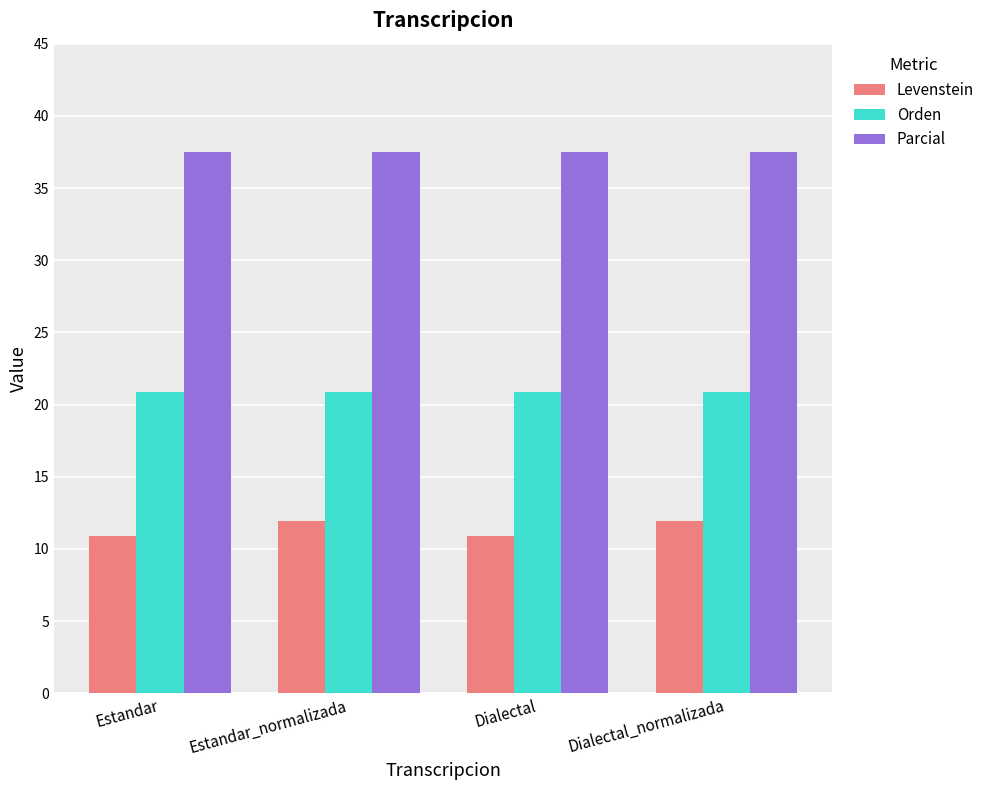

What is the label of the 1st bar from the right?

Dialectal_normalizada